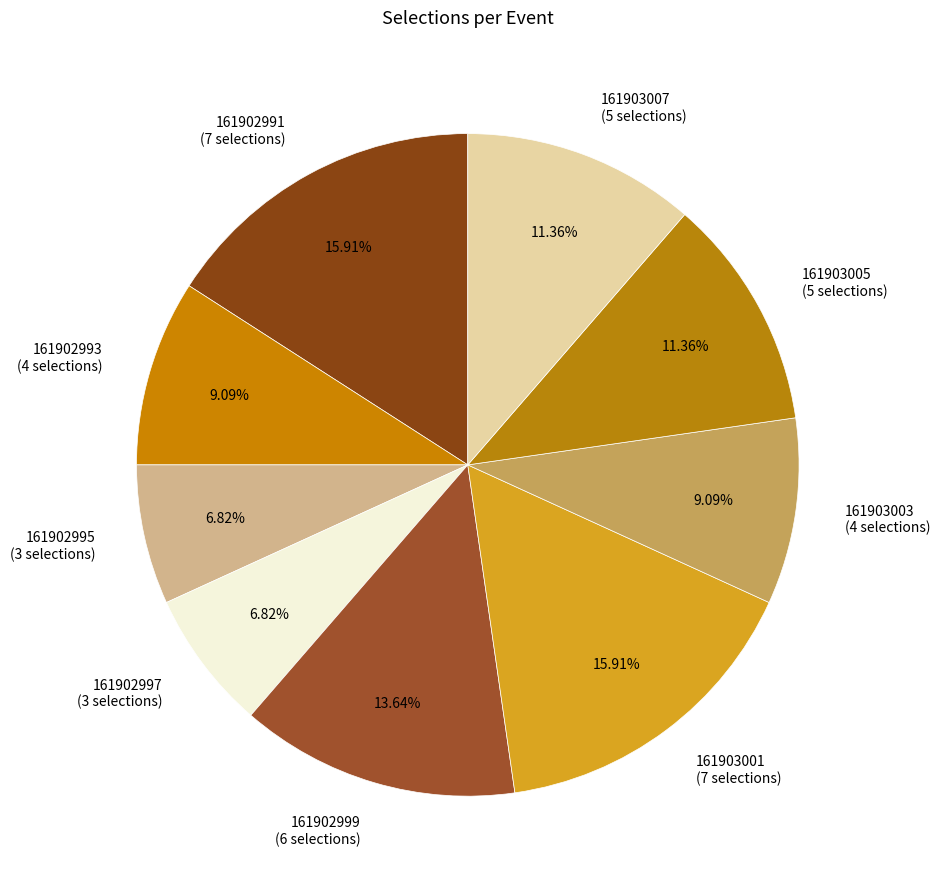

To the nearest percent, what is the difference between the largest and smallest slice percentages?

9%